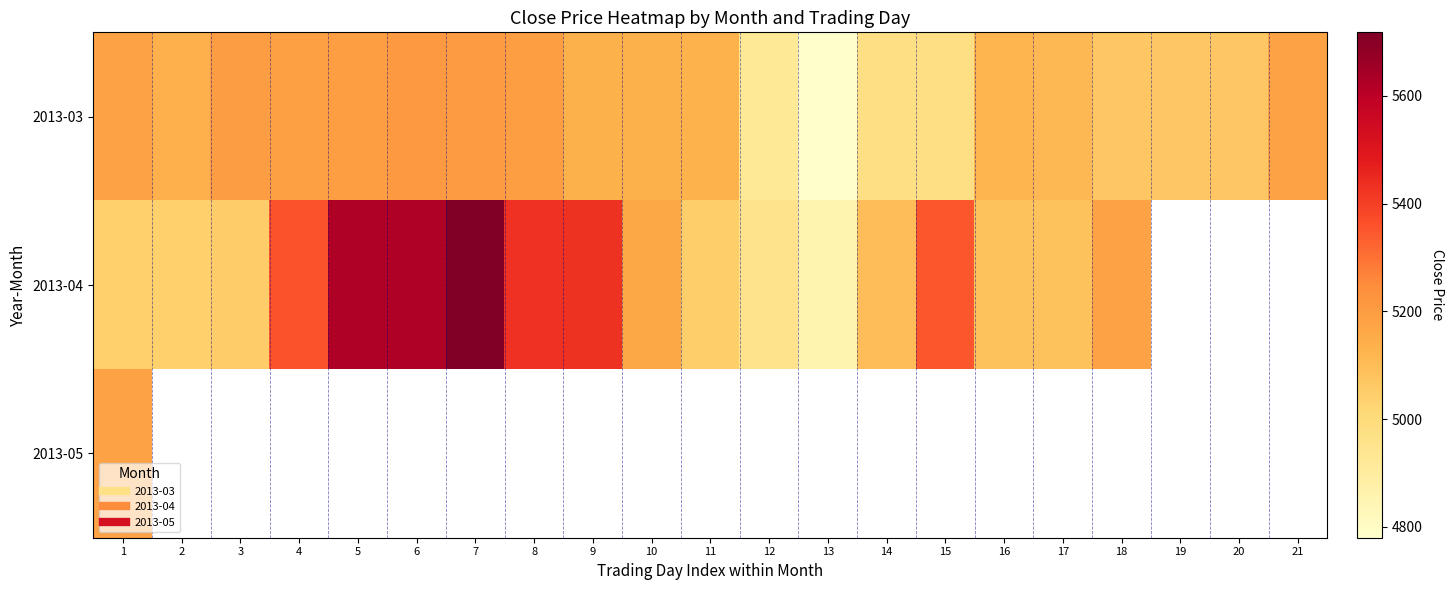

What is the maximum value shown in the chart?

5718.0